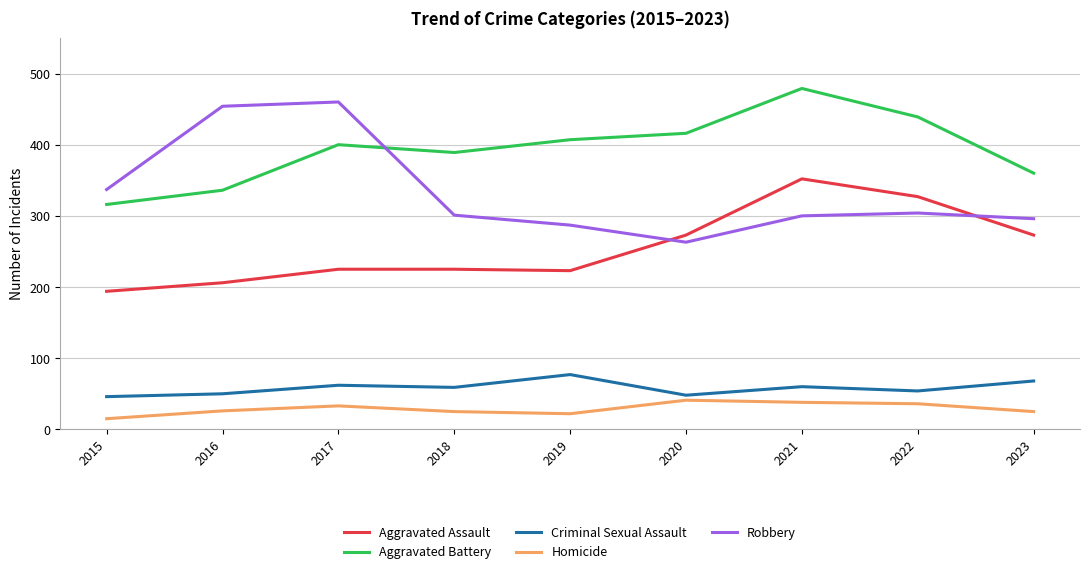

Is this an area chart (filled region under the line)?

No